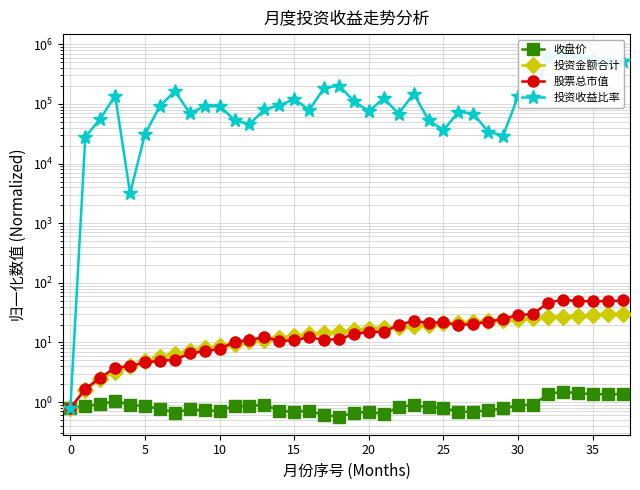

In 收盘价, how many points are lower than both neighbors (excluding endpoints)?

8